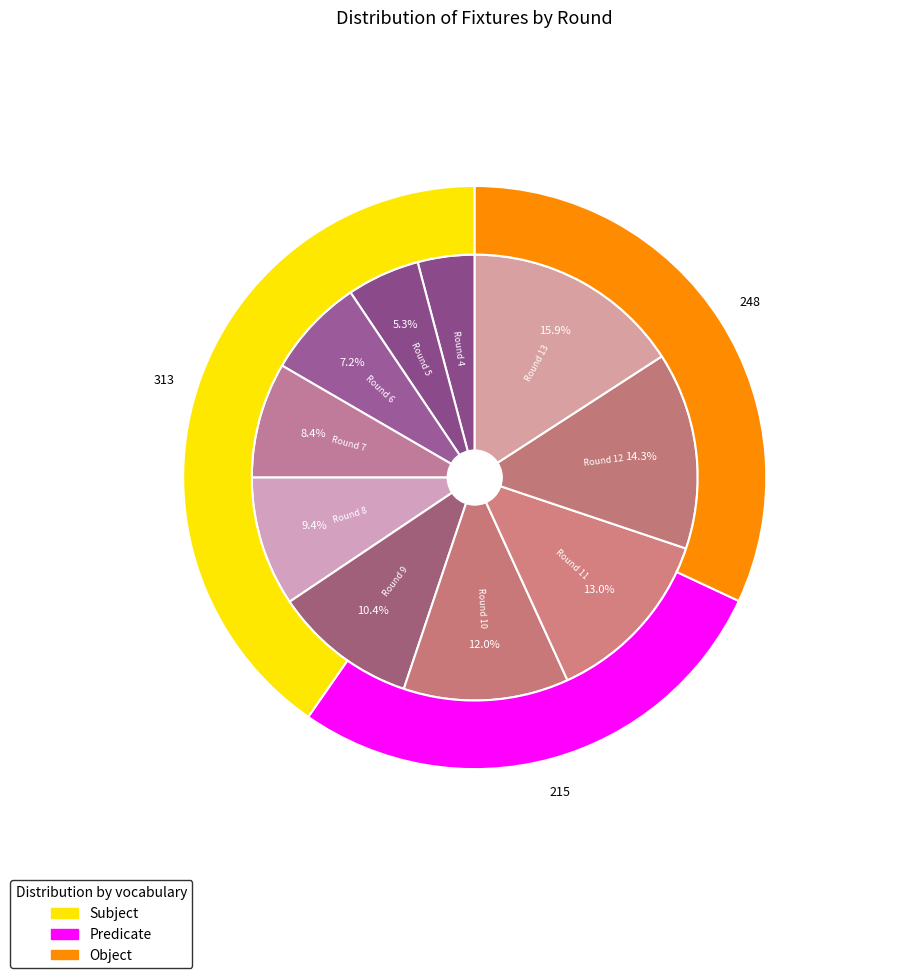

How many slices are in this pie chart?

10